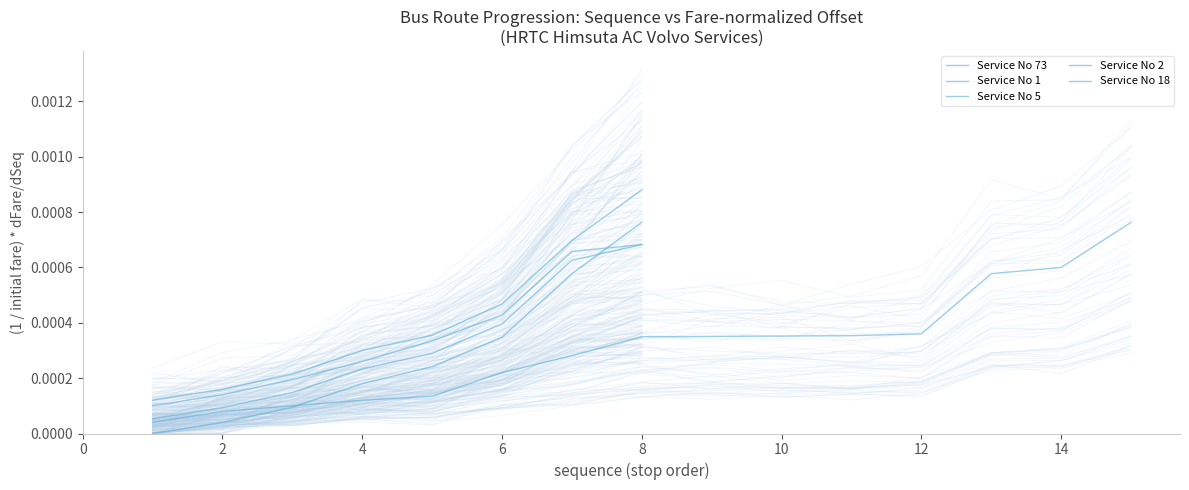

True or false: Service No 73 has more than 1 points higher than both neighbors.

False